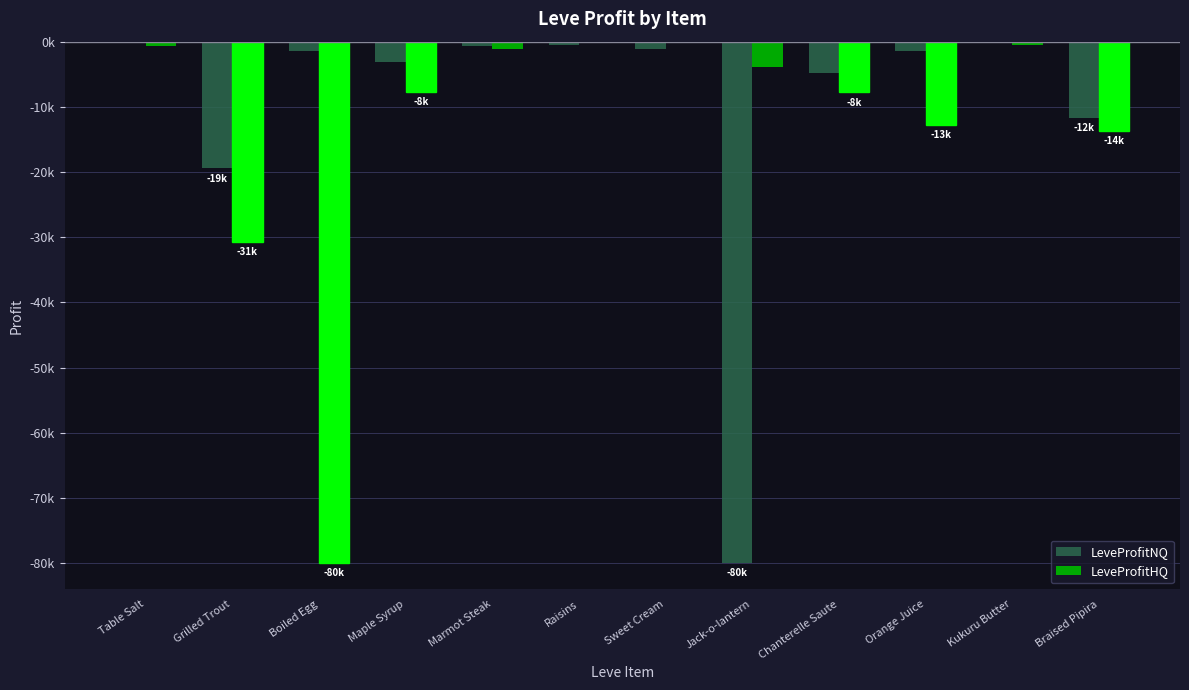

Between Grilled Trout and Boiled Egg, which is larger?

Boiled Egg